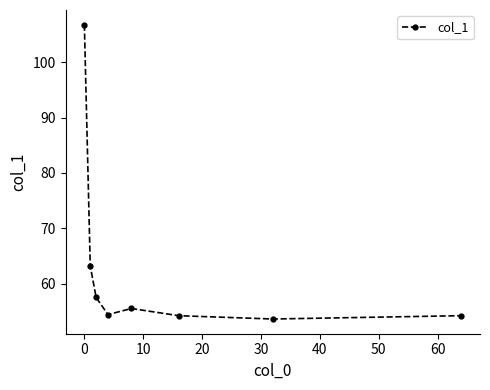

What is the value of the 7th point from the left?

53.6